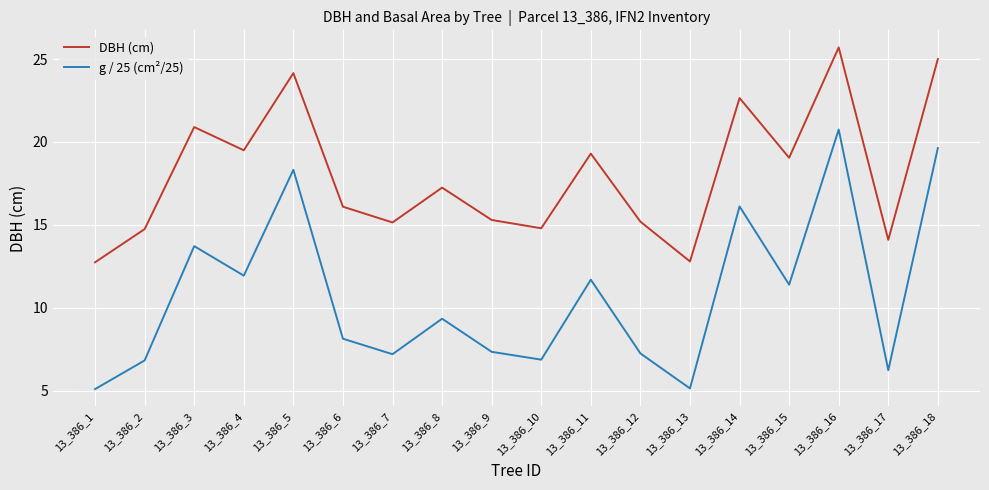

The DBH (cm) series shows 4.8 at 13_386_14. True or false?

False